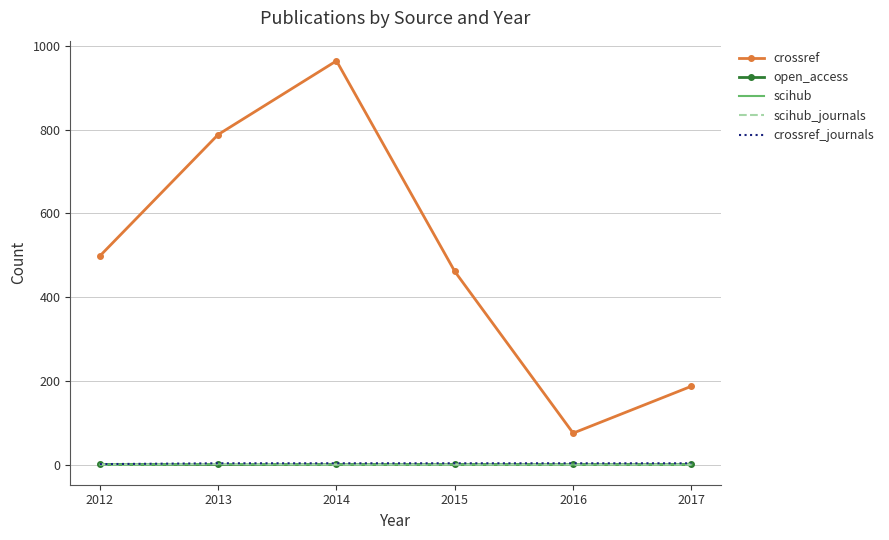

True or false: crossref_journals has more than 1 interior local peaks.

False